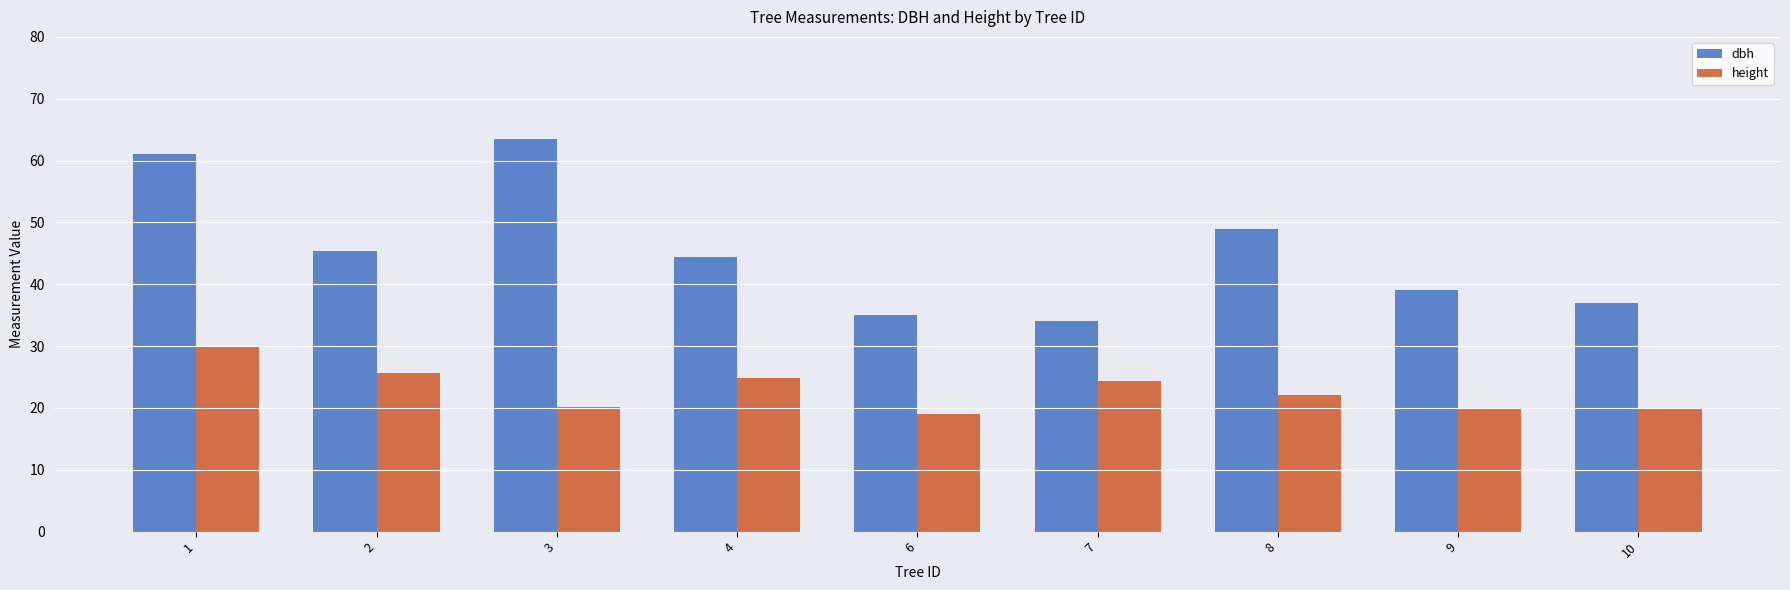

Which series has the widest spread of values?

dbh